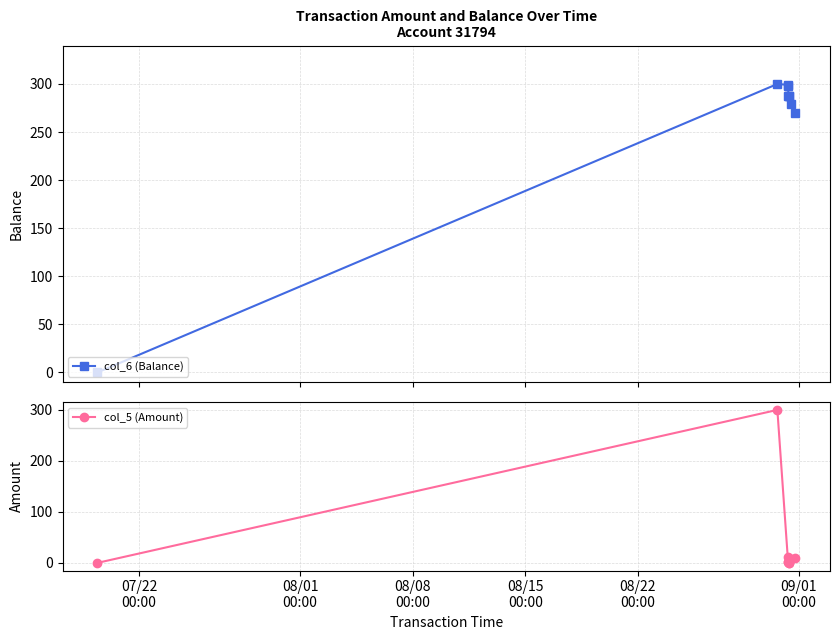

At how many categories does at least one series exceed 53?

8